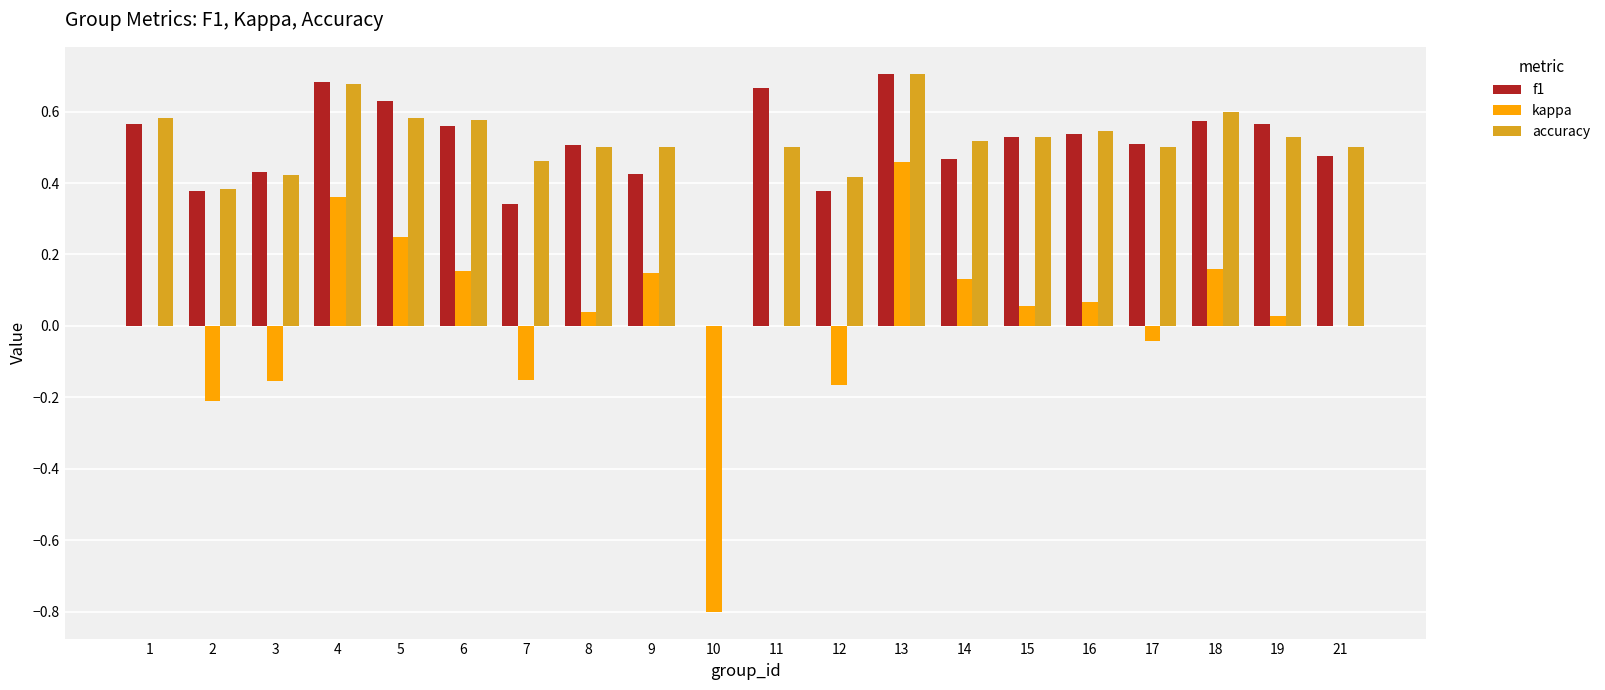

What is the total value across all series at 1?

1.1